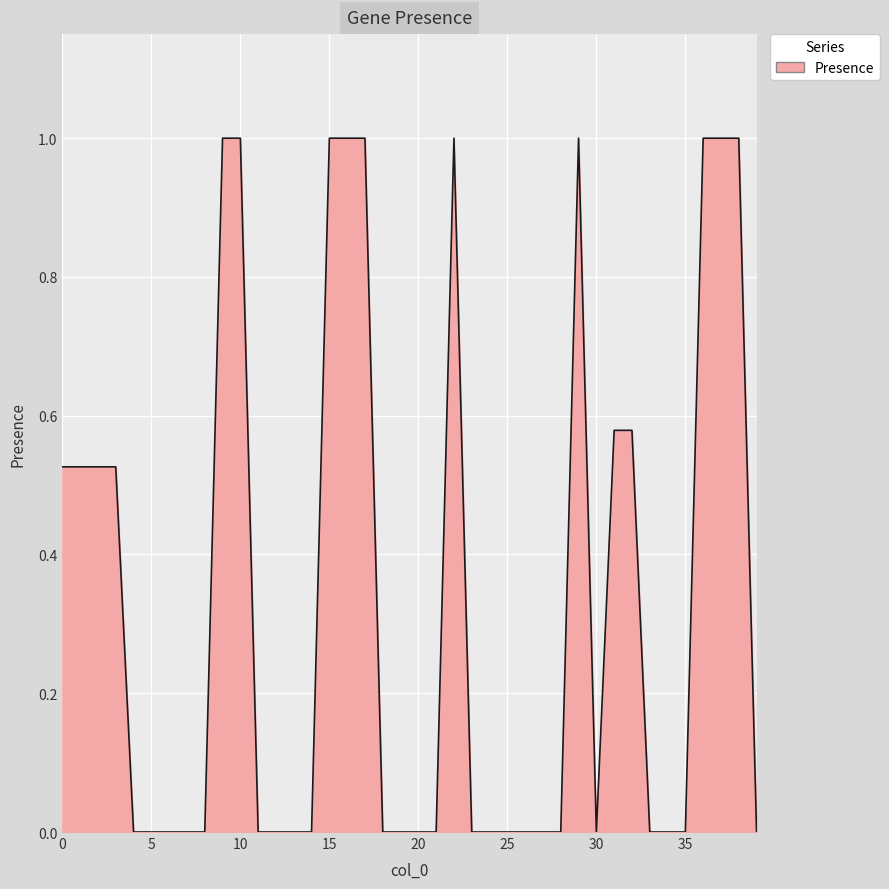

Does the chart have visible grid lines?

Yes